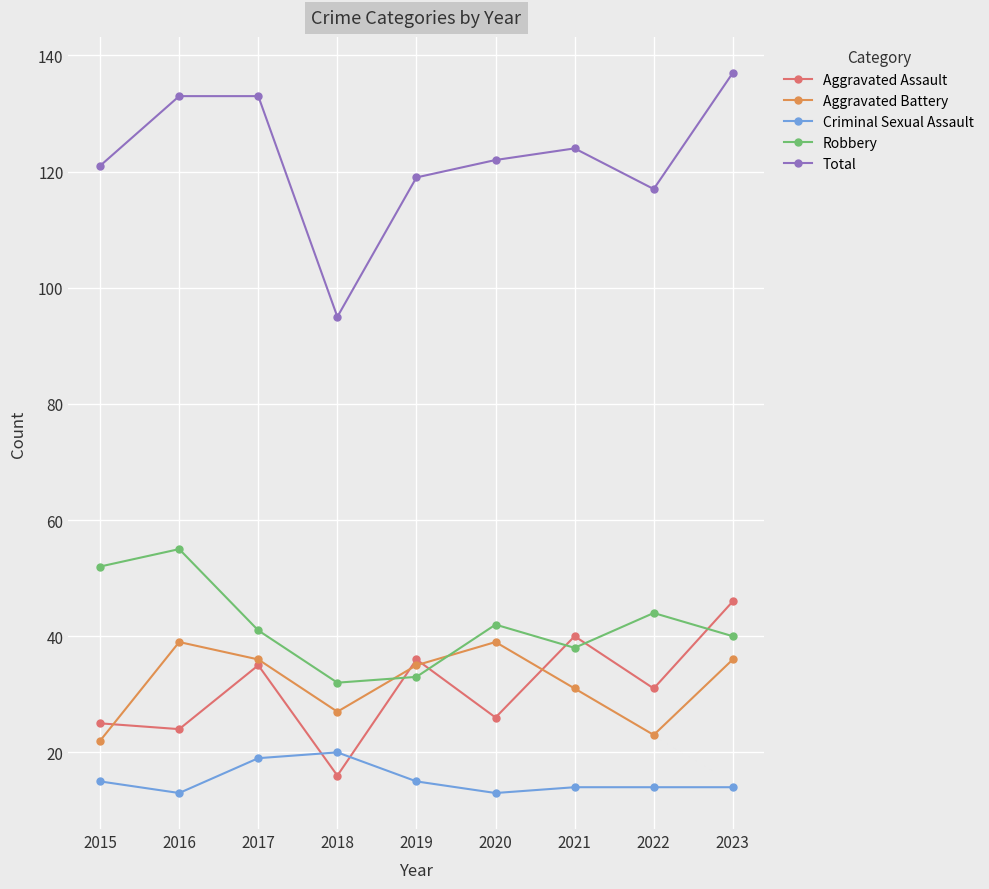

What is the difference between the second highest and second lowest values in the Aggravated Assault series?

16